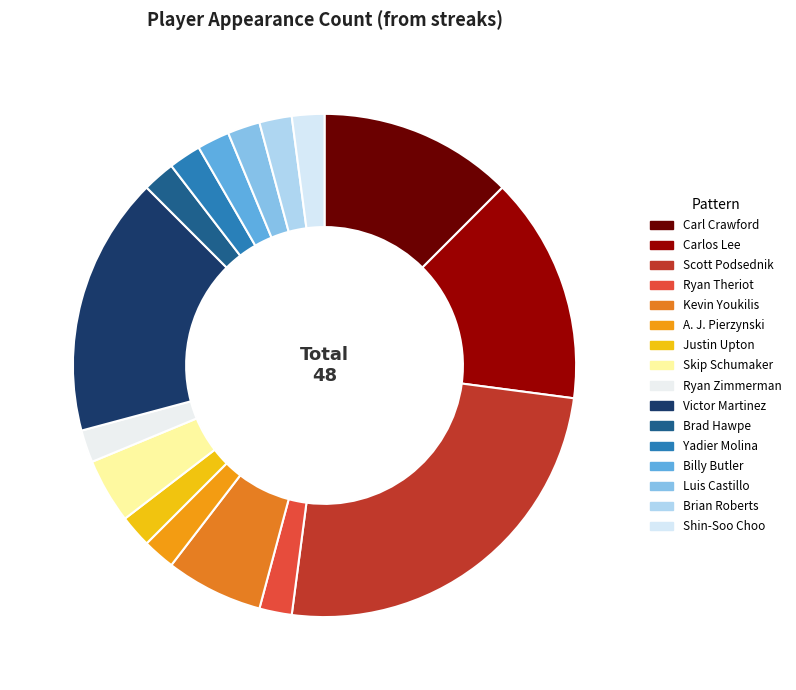

Is there a majority slice in this chart?

No